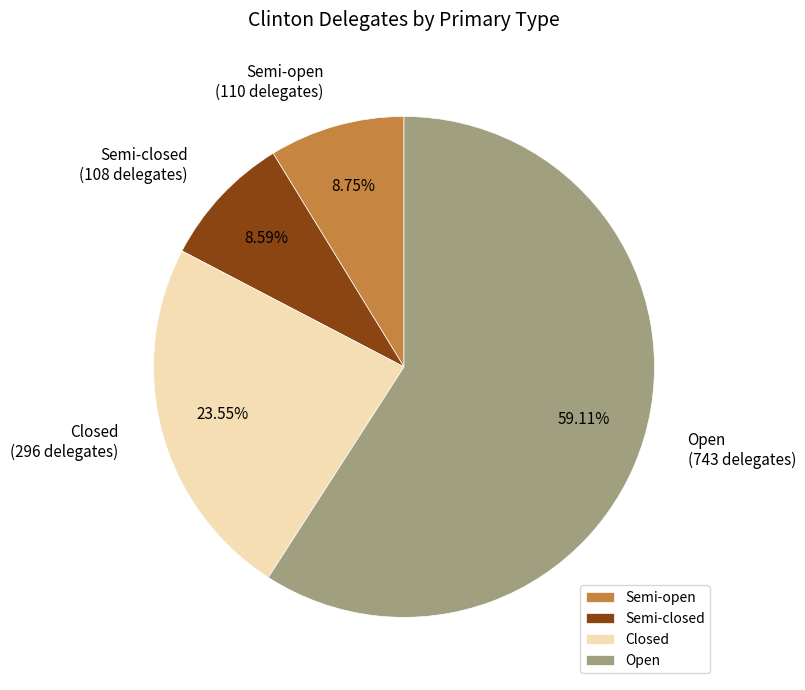

Between Semi-closed and Closed, which is larger?

Closed